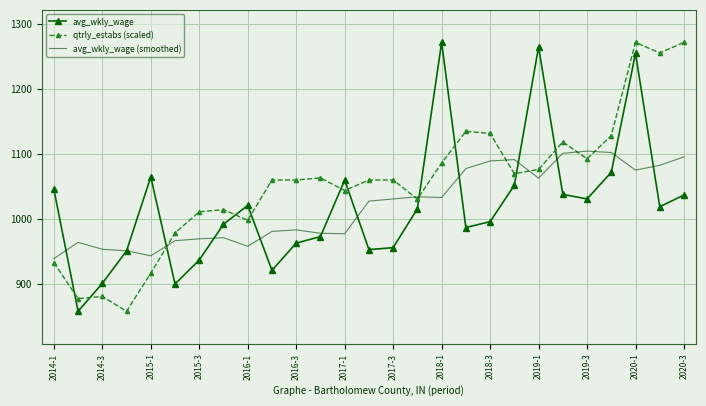

True or false: avg_wkly_wage and qtrly_estabs (scaled) intersect in this chart.

True